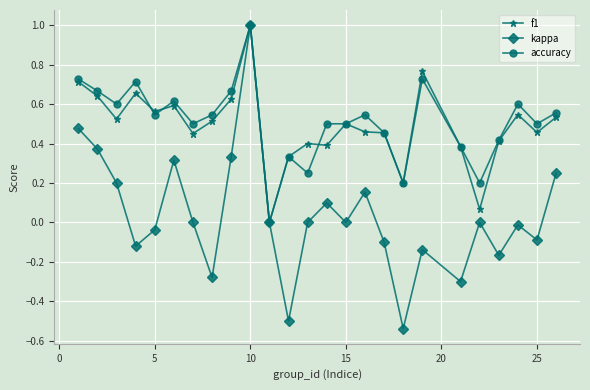

Which series has the largest range (max minus min)?

kappa